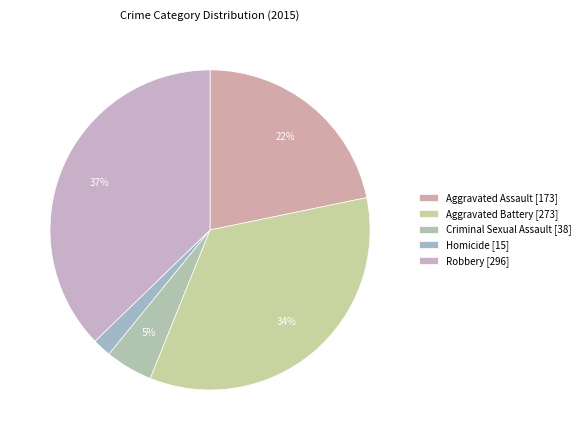

Rank the categories by value from highest to lowest.

Robbery, Aggravated Battery, Aggravated Assault, Criminal Sexual Assault, Homicide